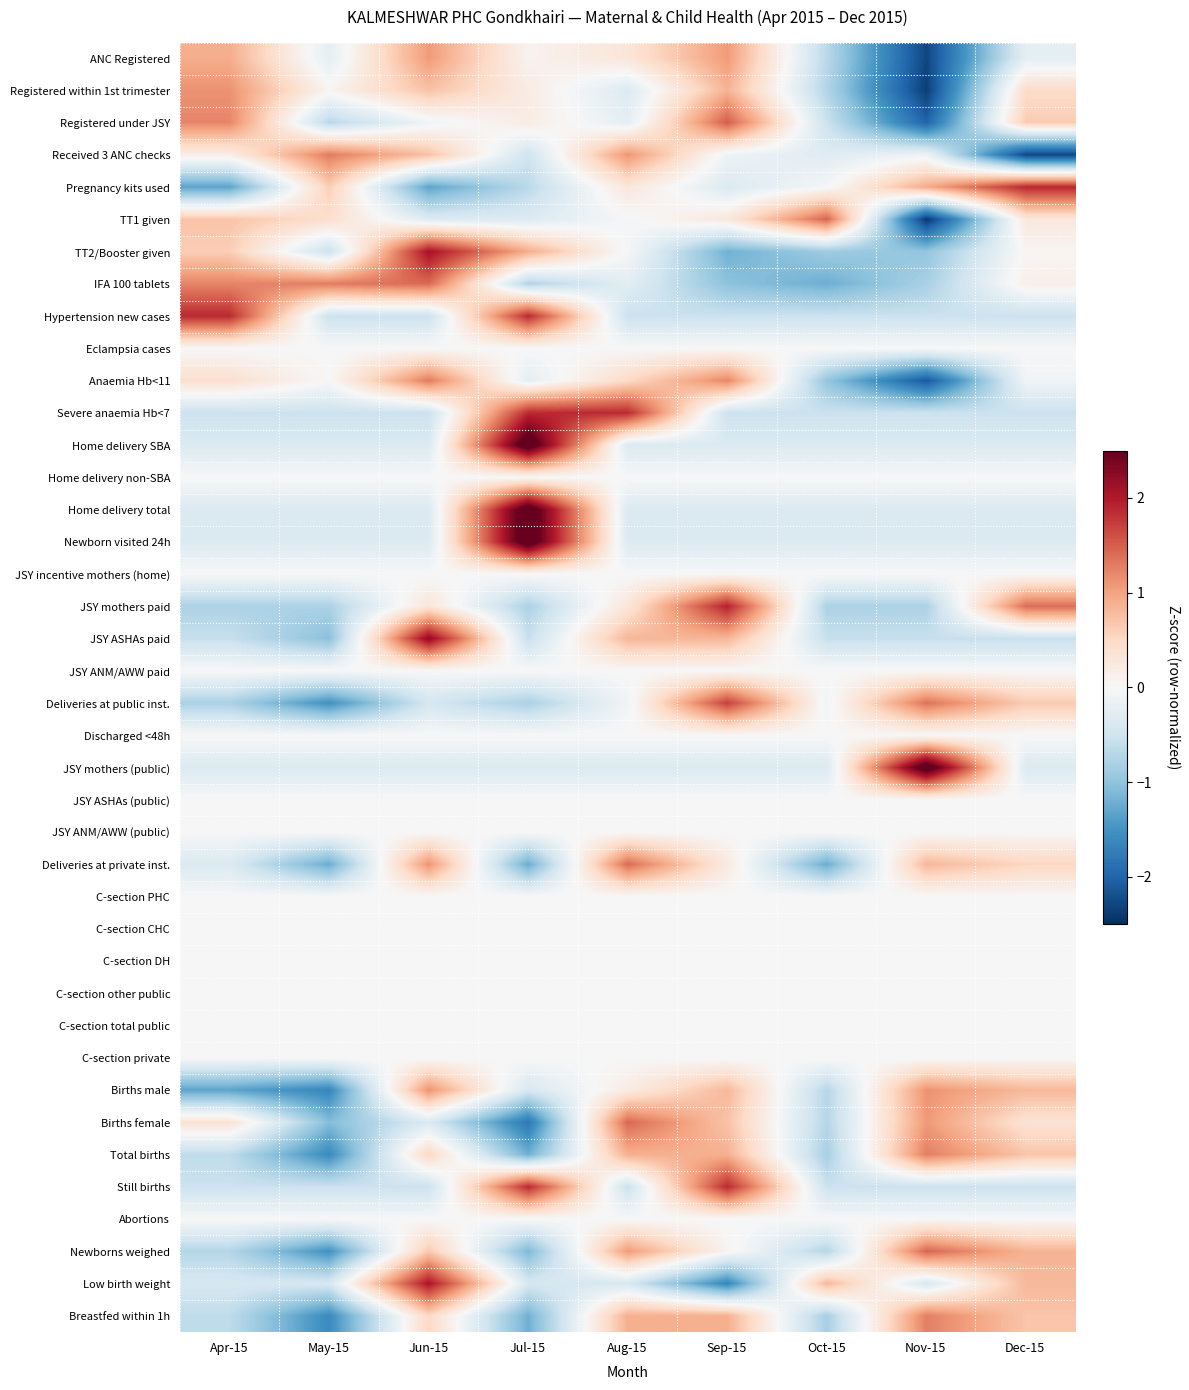

List the series in order of their peak value, lowest first.

Eclampsia cases, Home delivery non-SBA, JSY incentive mothers (home), JSY ANM/AWW paid, Discharged <48h, JSY ASHAs (public), JSY ANM/AWW (public), C-section PHC, C-section CHC, C-section DH, C-section other public, C-section total public, C-section private, Abortions, ANC Registered, Births male, Registered within 1st trimester, Total births, Breastfed within 1h, Received 3 ANC checks, Anaemia Hb<11, Deliveries at private inst., IFA 100 tablets, Births female, Newborns weighed, TT1 given, Registered under JSY, Deliveries at public inst., Hypertension new cases, Severe anaemia Hb<7, Still births, Pregnancy kits used, JSY mothers paid, Low birth weight, TT2/Booster given, JSY ASHAs paid, Home delivery SBA, Home delivery total, Newborn visited 24h, JSY mothers (public)